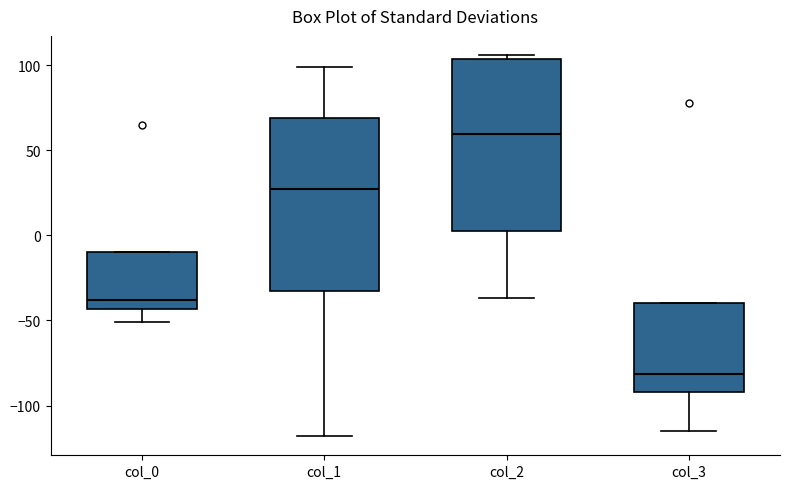

Which box's median line is the highest?

col_2